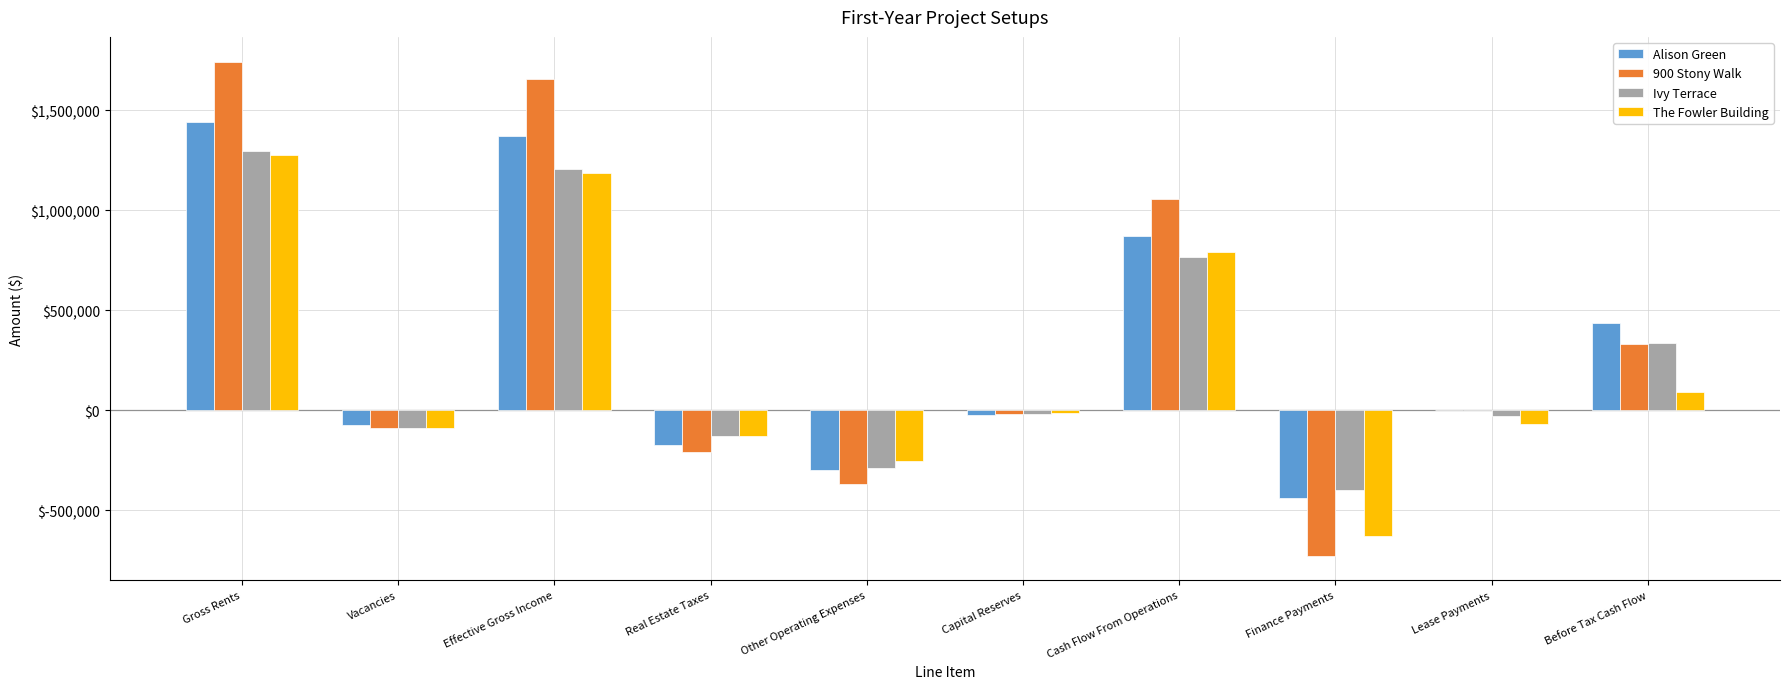

Is it true that 900 Stony Walk equals -364960 at Real Estate Taxes?

False